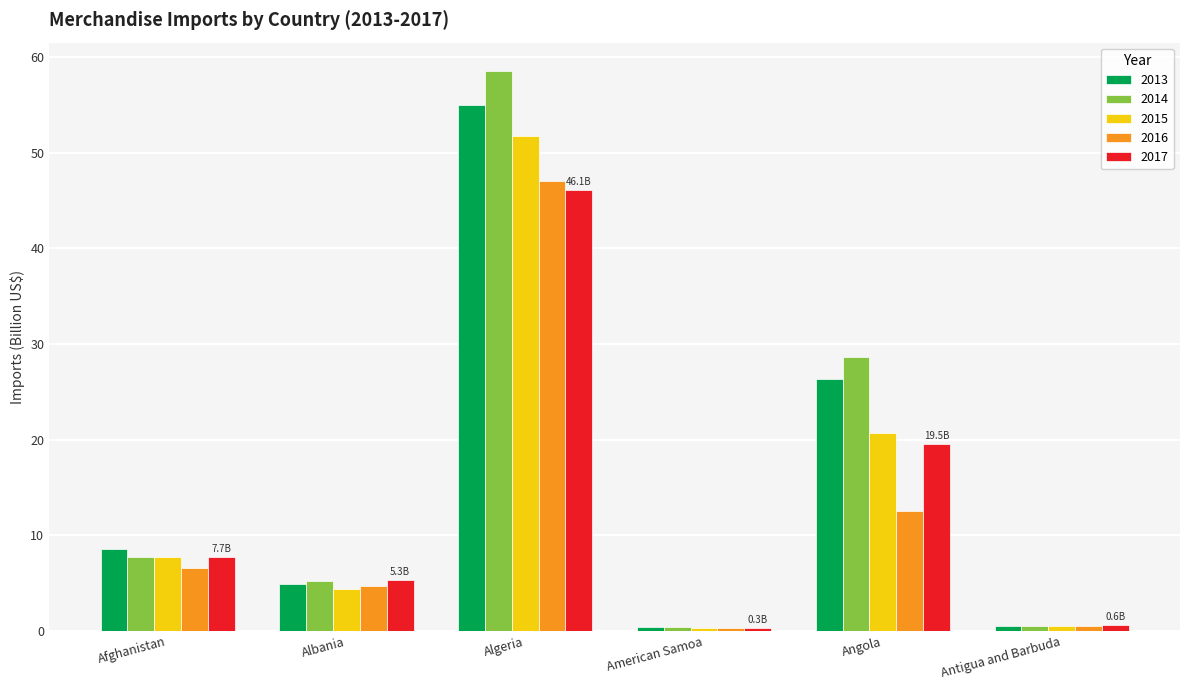

Where is 2016 nearest to the value 23?

Angola